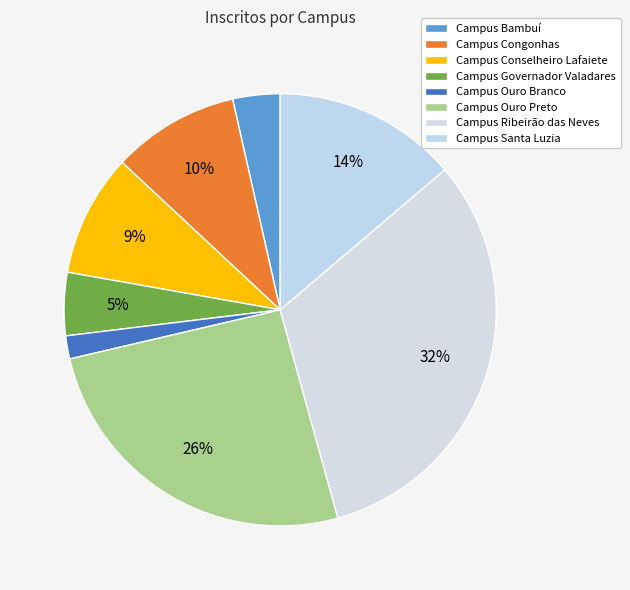

Which category has the smallest portion of the pie?

Campus Ouro Branco